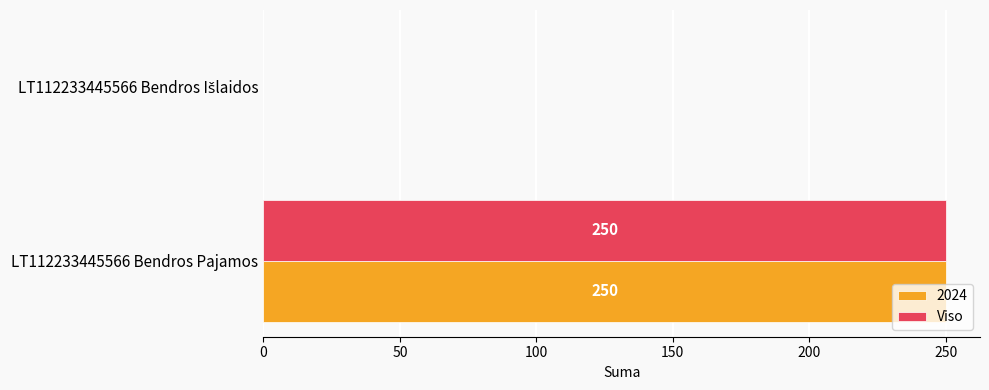

At which category is the sum across all series the highest?

LT112233445566 Bendros Pajamos